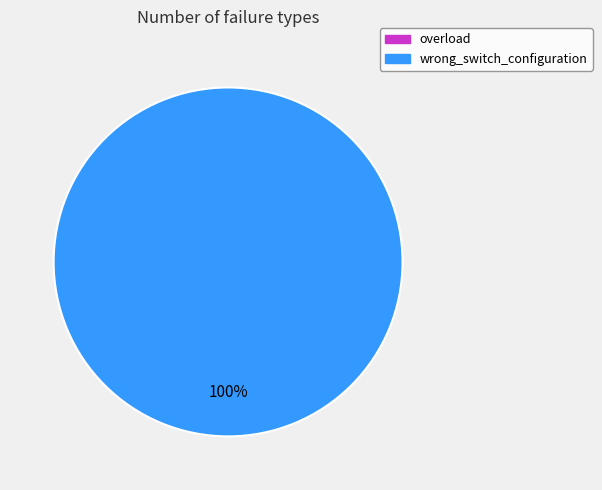

Combined, what portion of the pie is overload and wrong_switch_configuration?

100.0%